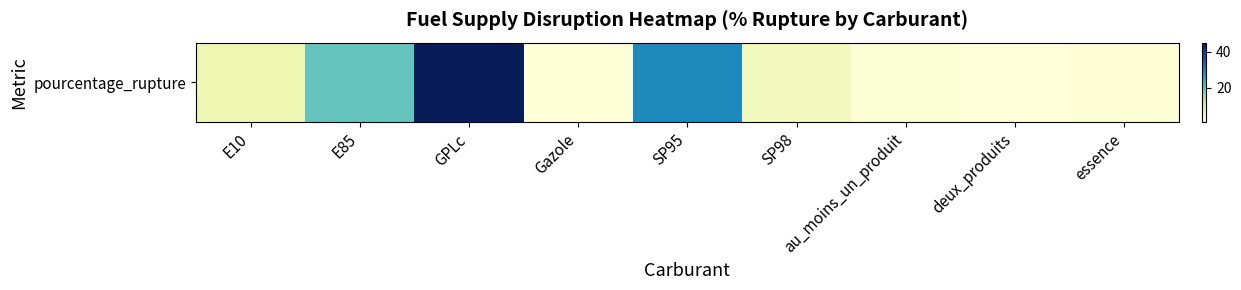

Rank the categories by value from highest to lowest.

GPLc, SP95, E85, E10, SP98, au_moins_un_produit, essence, Gazole, deux_produits